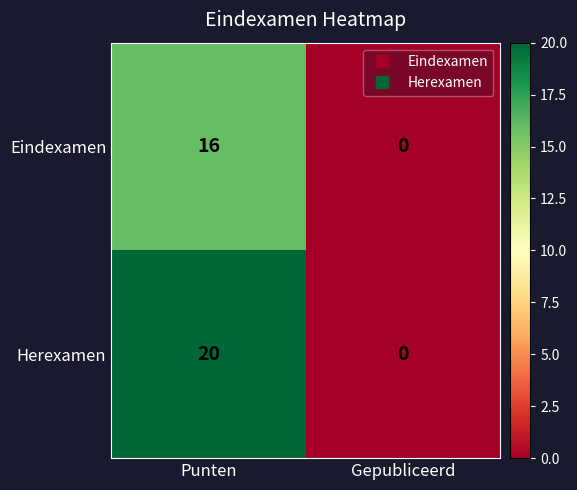

Is the value of Eindexamen at Punten greater than the value of Herexamen at Punten?

No